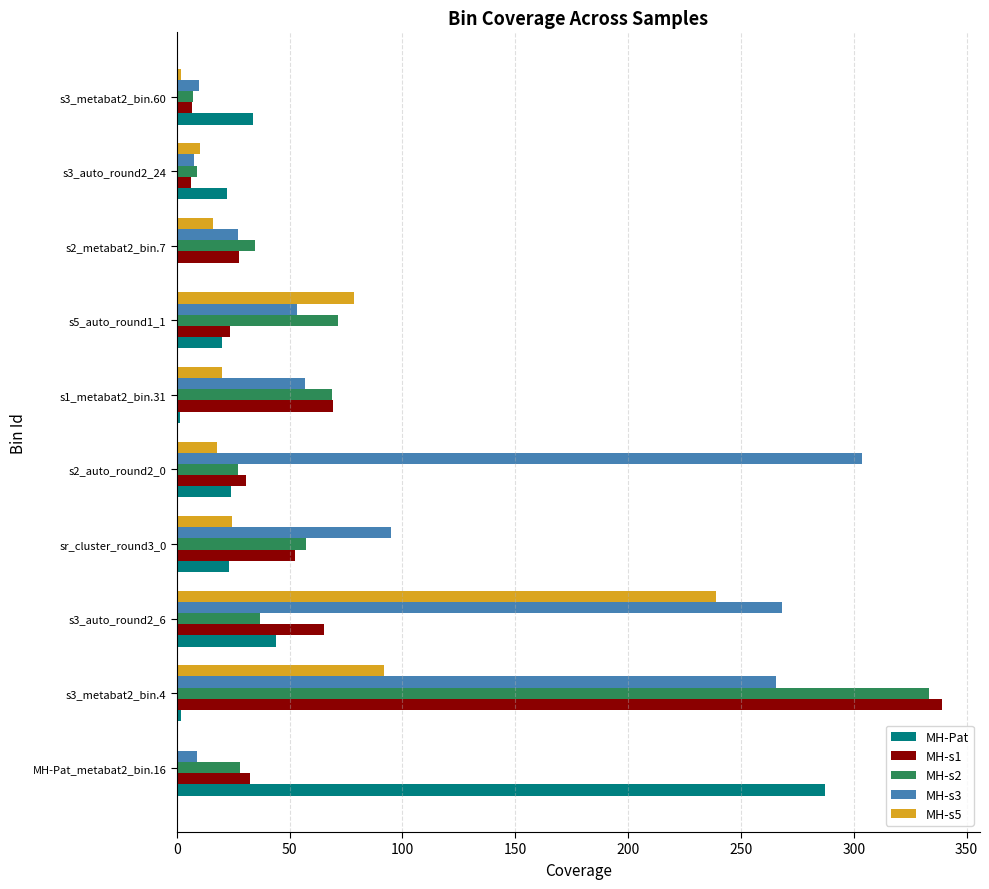

Which series changed the most between s2_auto_round2_0 and s2_metabat2_bin.7?

MH-s3